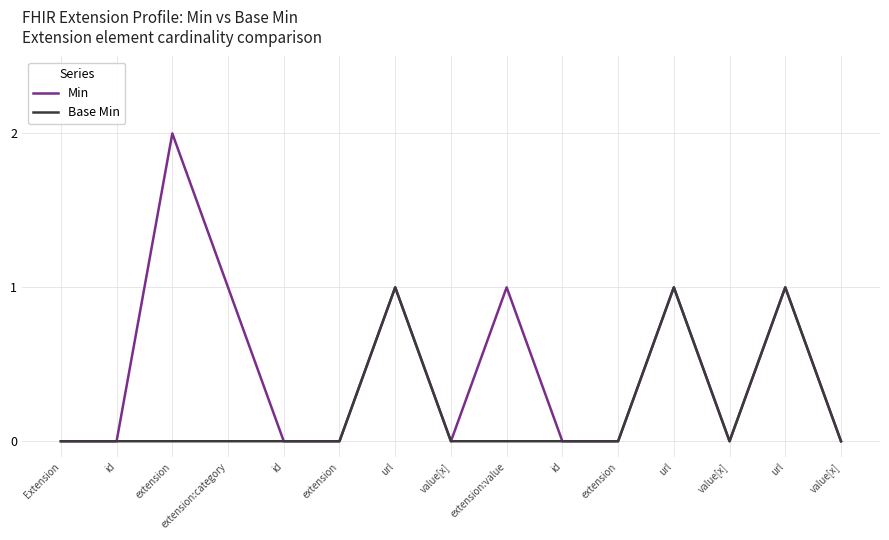

Rank the series by their maximum value, from lowest to highest.

Base Min, Min